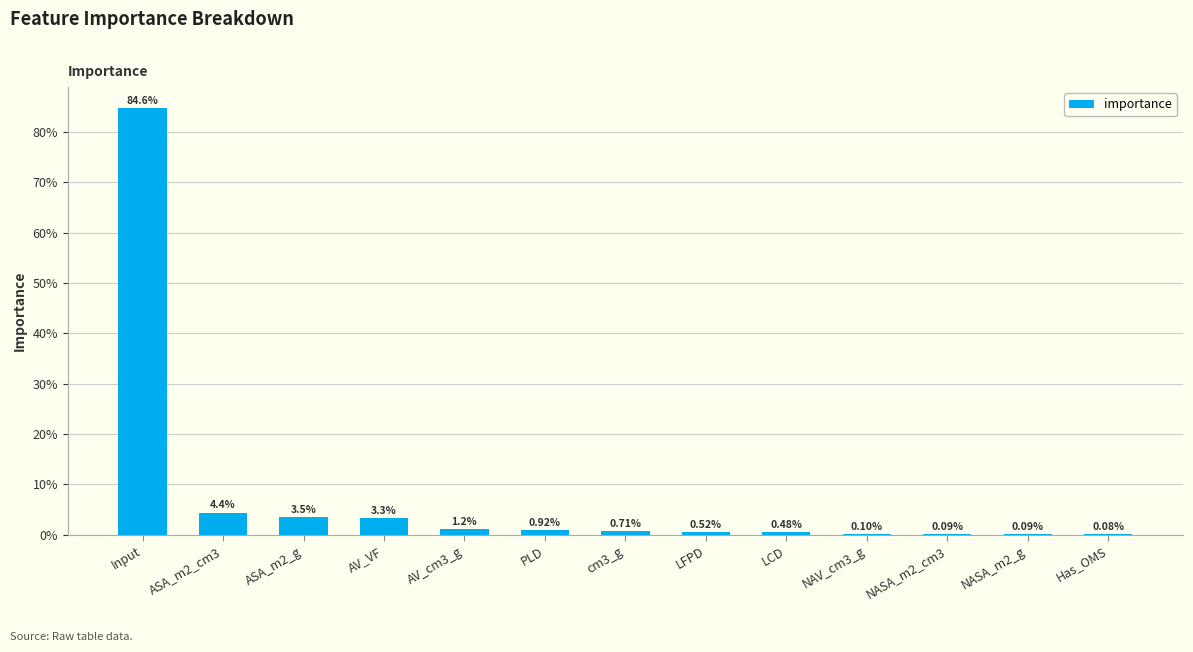

Does the chart contain any negative values?

No